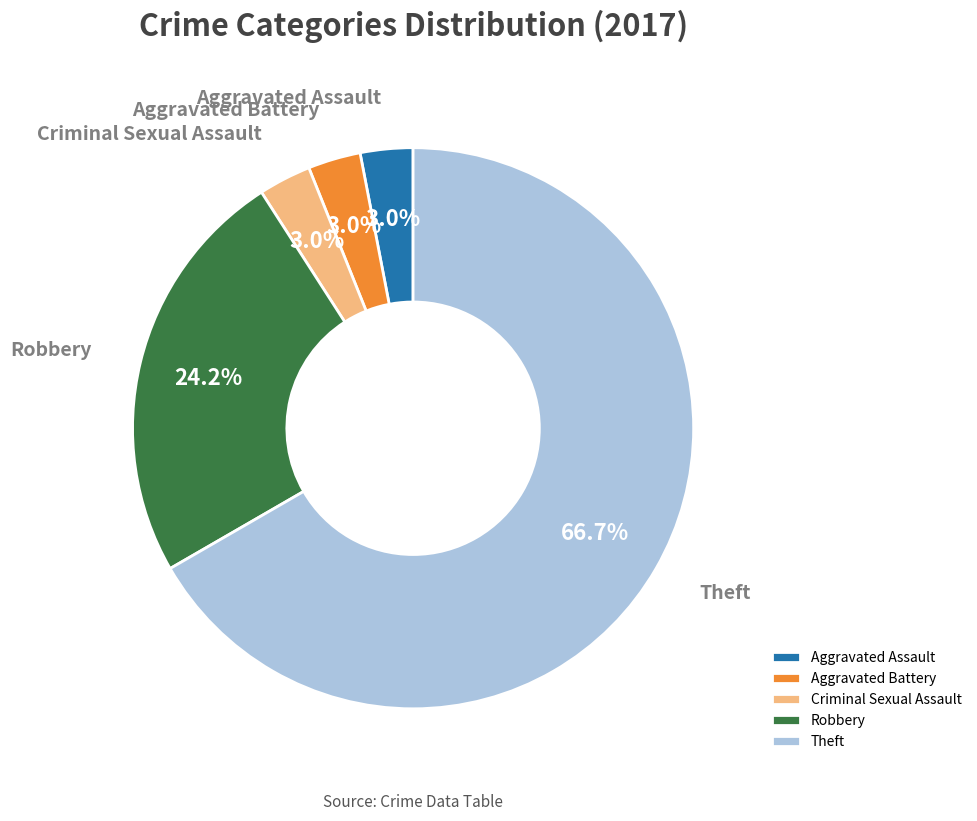

Is it true that Criminal Sexual Assault is 12% of the pie?

False